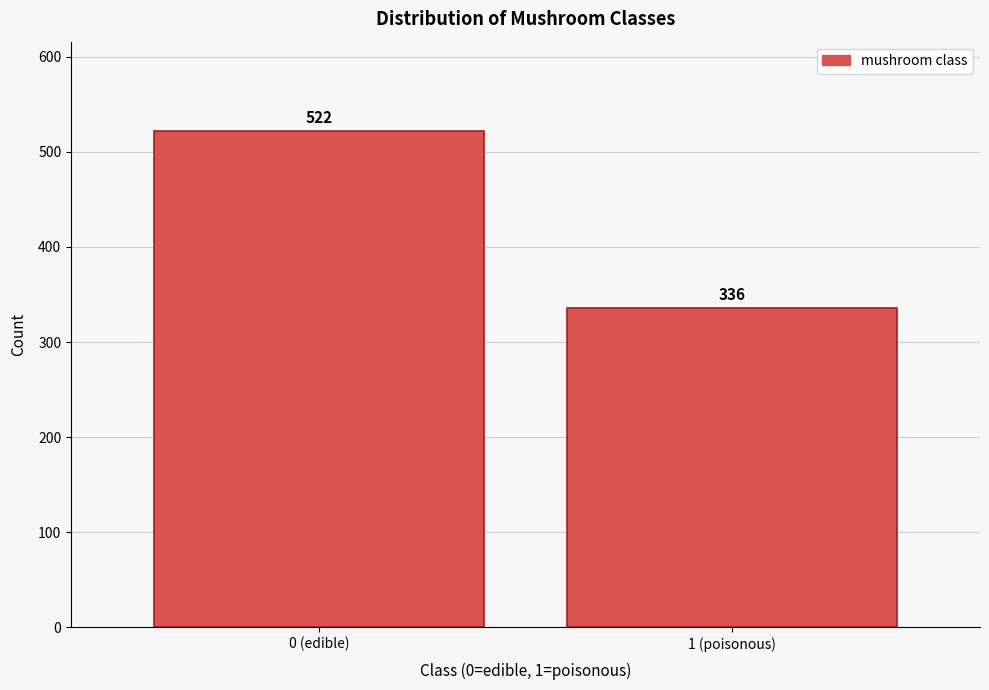

Reading left to right, list all the values displayed in this chart.

522	336